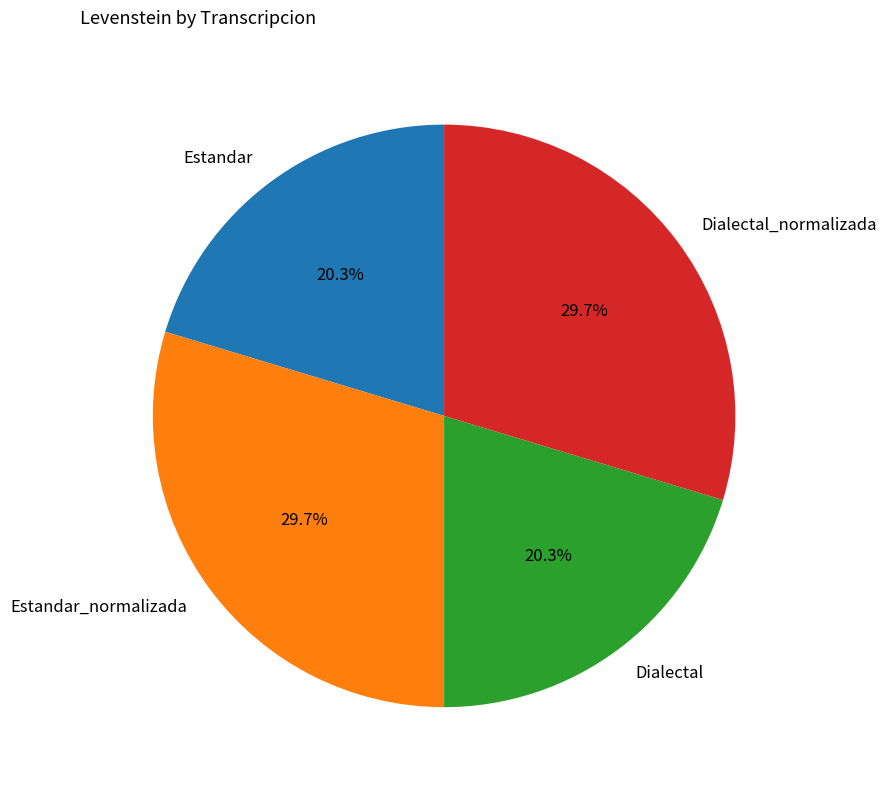

Is the sum of Estandar_normalizada and Dialectal_normalizada greater than half?

Yes